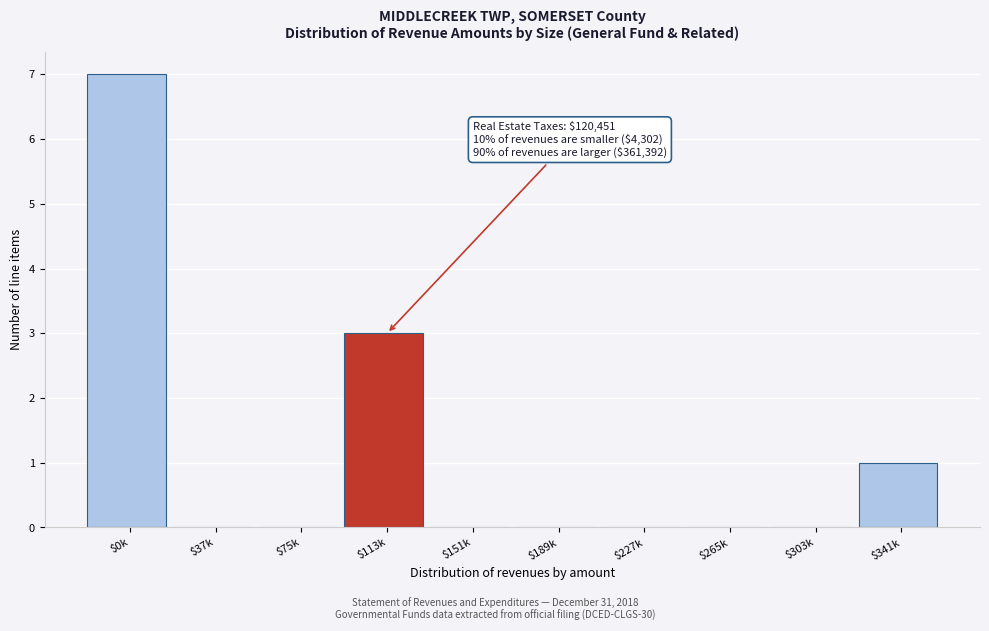

The chart shows a value of 4 at $227k. True or false?

False